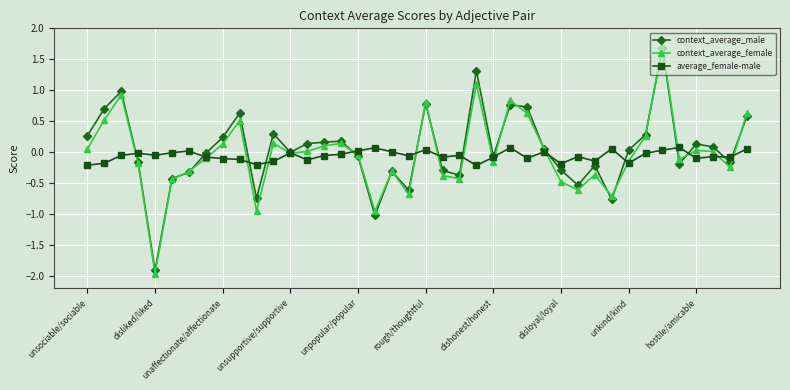

Count the number of data series in this chart.

3